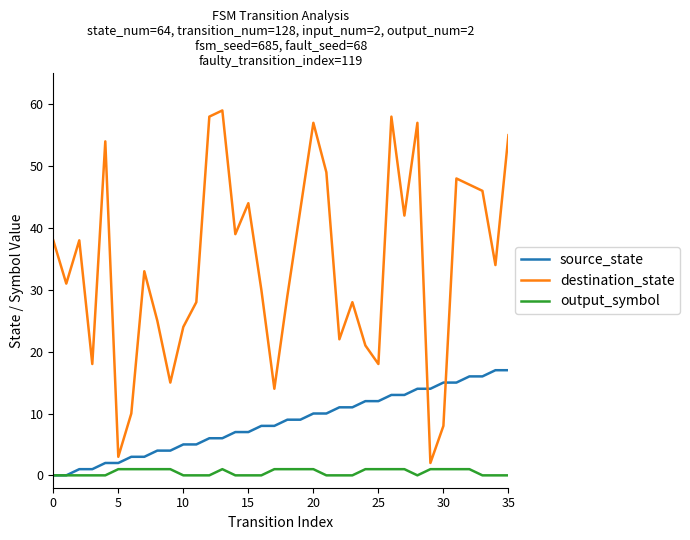

True or false: output_symbol and destination_state cross at least once.

False